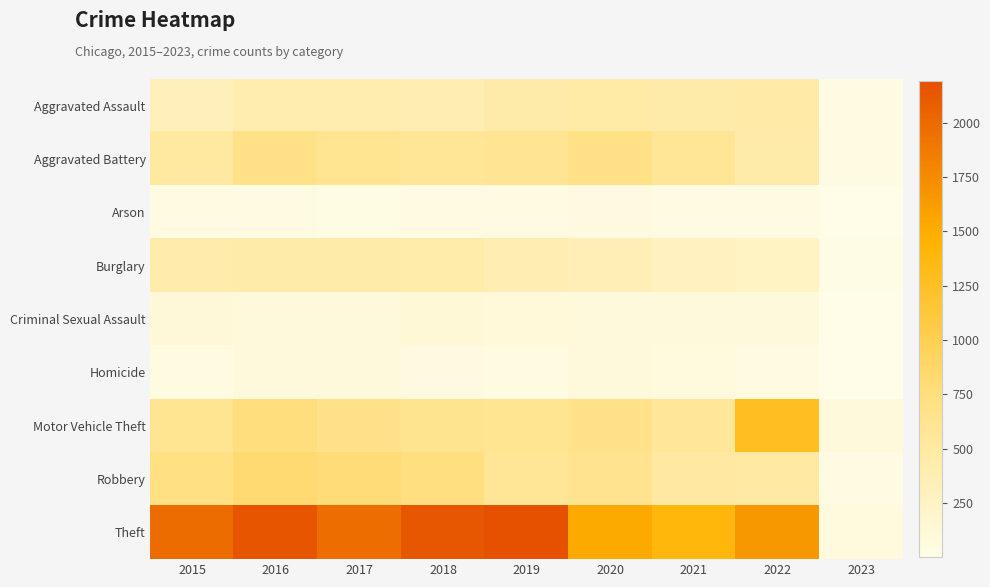

Reading left to right, transcribe all the data shown in this chart.

Aggravated Assault: 2015=323	2016=402	2017=396	2018=392	2019=452	2020=468	2021=452	2022=457	2023=29
Aggravated Battery: 2015=515	2016=691	2017=623	2018=600	2019=608	2020=691	2021=587	2022=448	2023=34
Arson: 2015=35	2016=40	2017=23	2018=37	2019=32	2020=55	2021=43	2022=31	2023=3
Burglary: 2015=422	2016=451	2017=453	2018=443	2019=383	2020=363	2021=280	2022=251	2023=15
Criminal Sexual Assault: 2015=105	2016=87	2017=90	2018=122	2019=102	2020=89	2021=82	2022=94	2023=2
Homicide: 2015=50	2016=87	2017=82	2018=56	2019=53	2020=81	2021=69	2022=47	2023=2
Motor Vehicle Theft: 2015=614	2016=756	2017=680	2018=631	2019=611	2020=674	2021=560	2022=1272	2023=88
Robbery: 2015=726	2016=819	2017=780	2018=741	2019=577	2020=639	2021=506	2022=496	2023=30
Theft: 2015=1981	2016=2148	2017=1968	2018=2140	2019=2190	2020=1518	2021=1392	2022=1653	2023=77